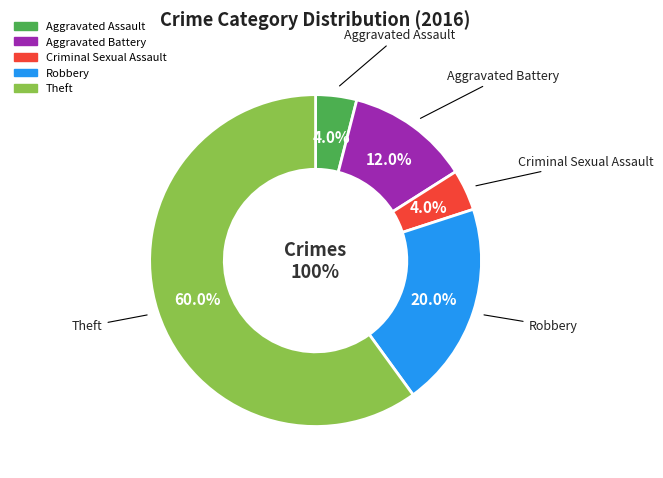

What is the smallest slice in the pie chart?

Aggravated Assault